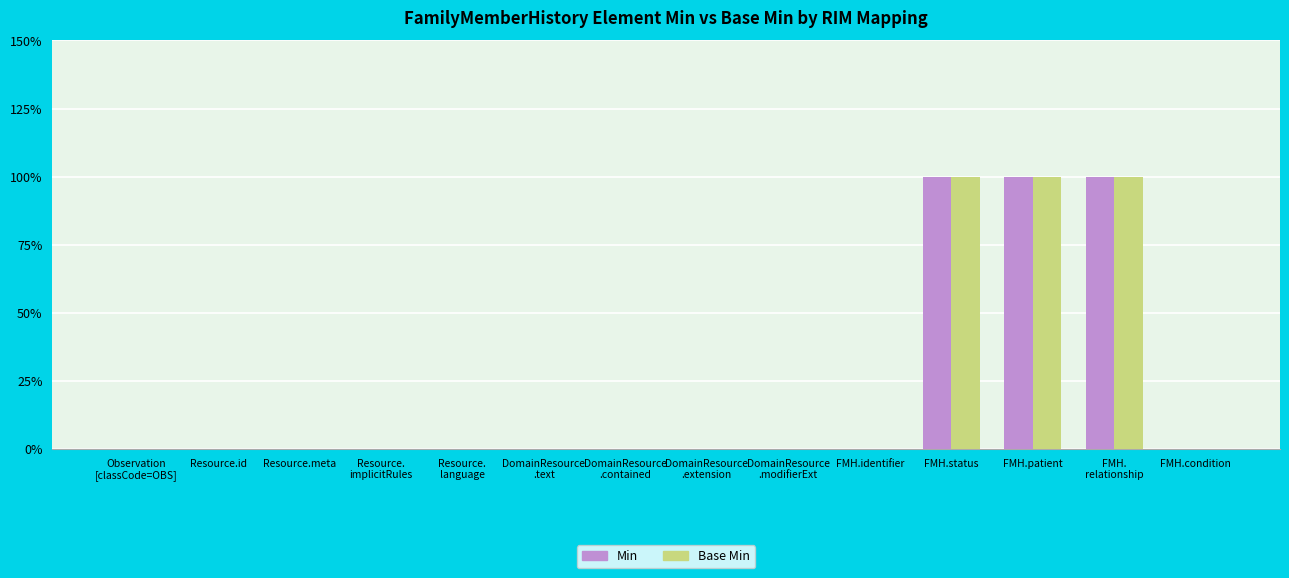

The value of Min at Resource.meta is -1. True or false?

False